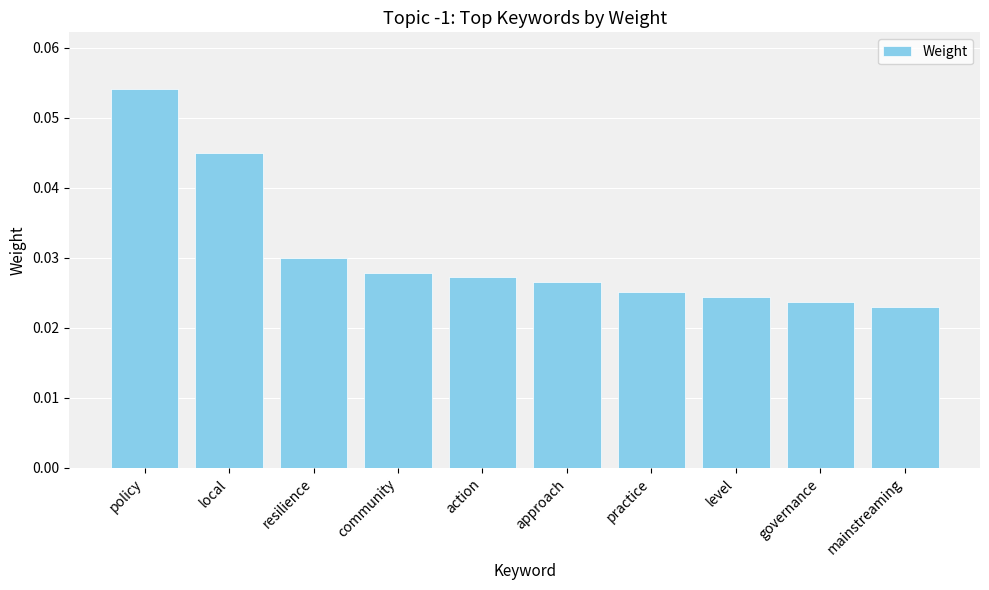

What position from the right is practice?

4